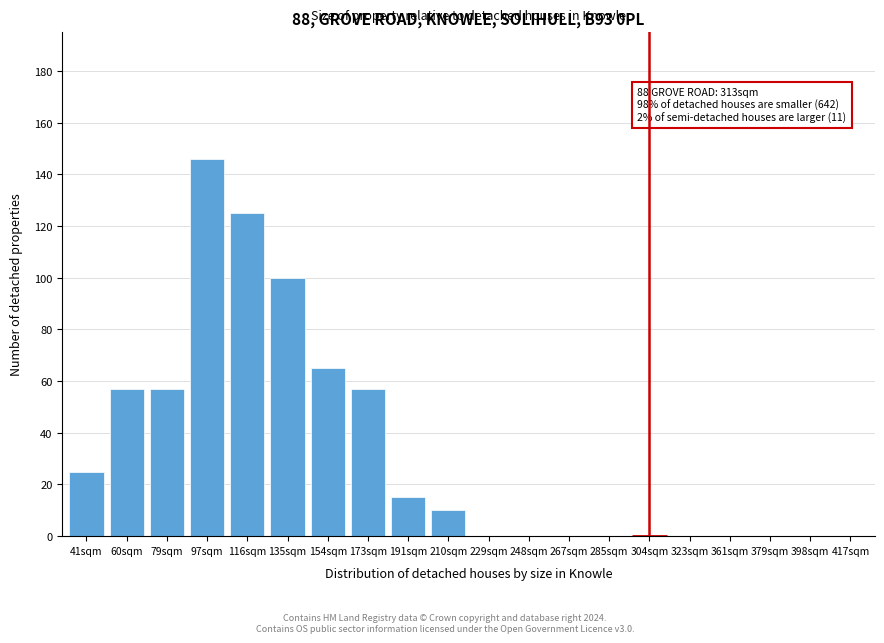

Reading left to right, extract all data points from this chart.

41sqm=25	60sqm=57	79sqm=57	97sqm=146	116sqm=125	135sqm=100	154sqm=65	173sqm=57	191sqm=15	210sqm=10	229sqm=0	248sqm=0	267sqm=0	285sqm=0	304sqm=0	323sqm=0	361sqm=0	379sqm=0	398sqm=0	417sqm=0